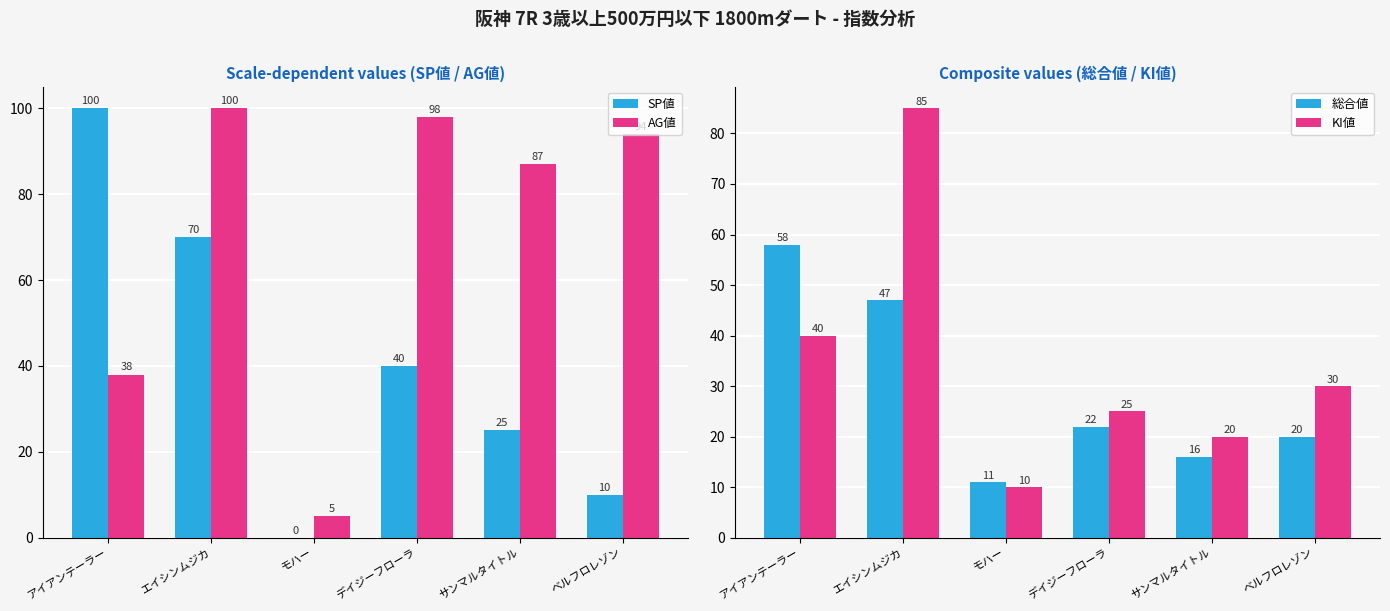

What is the total value across all series at デイジーフローラ?

185